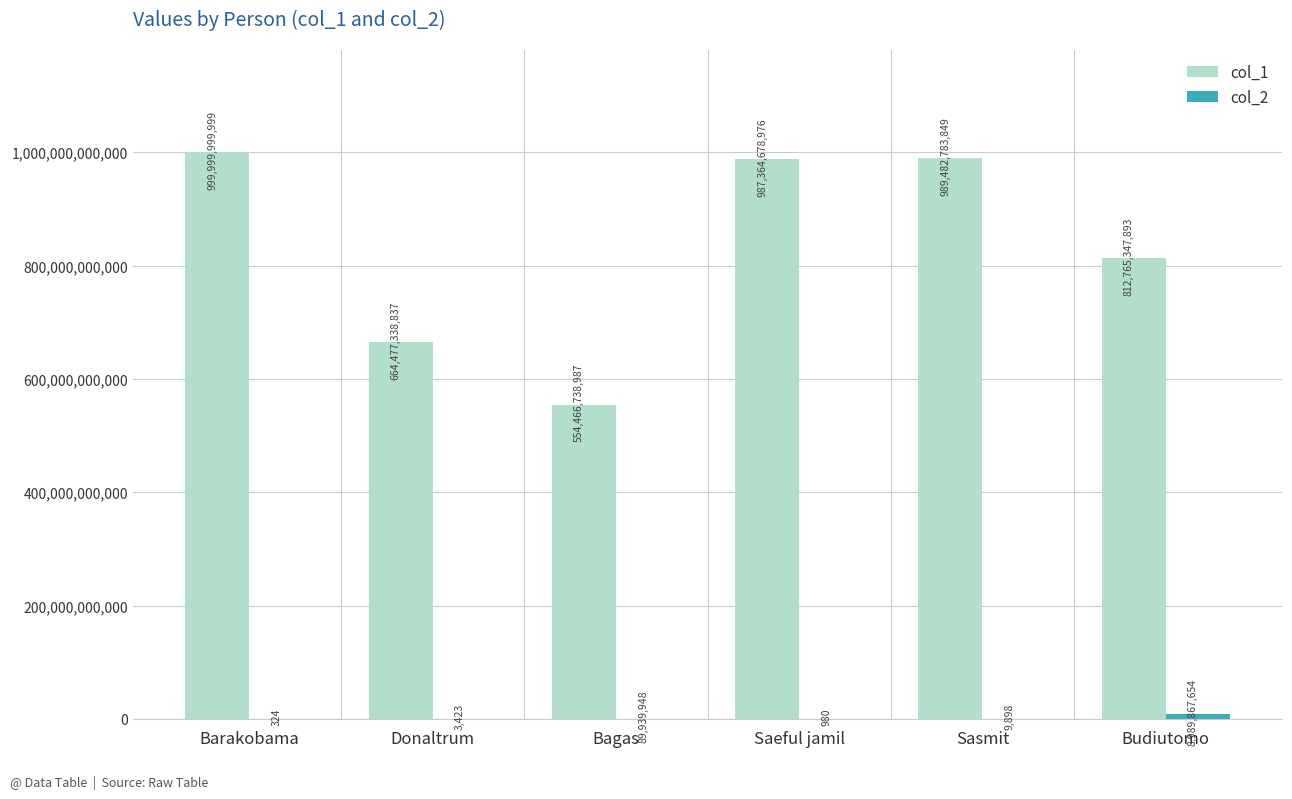

Where does the col_1 series first go above 987364678976?

Barakobama